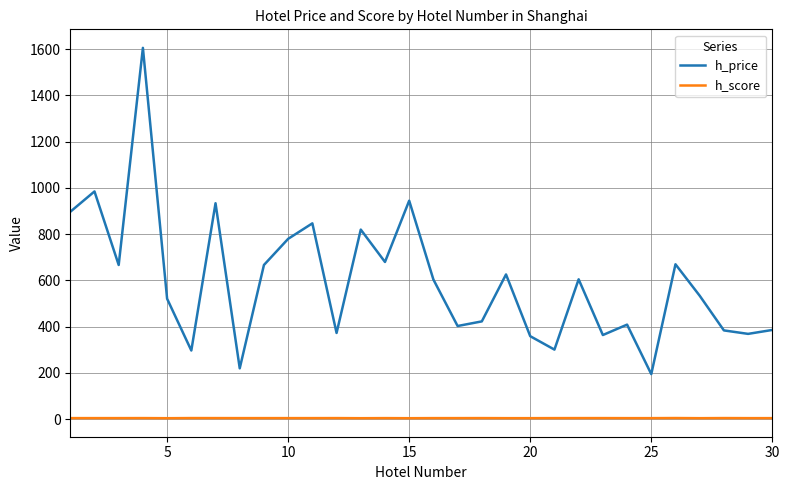

Which series has the widest spread of values?

h_price